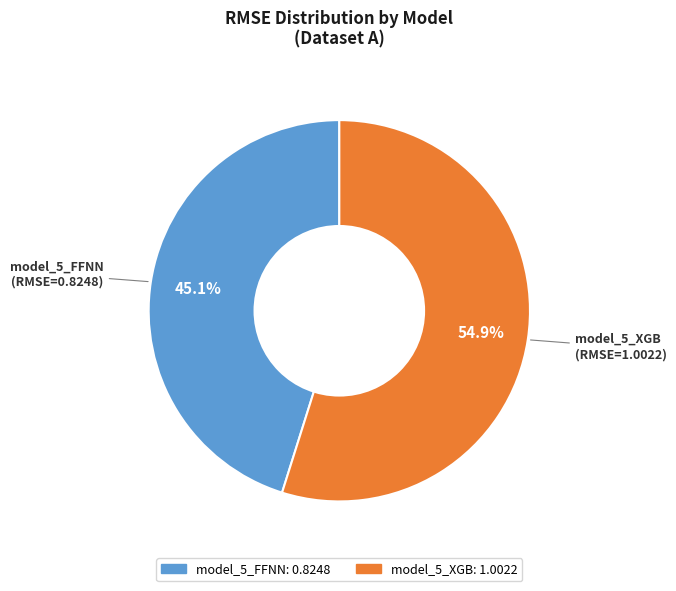

Rank the categories by value from highest to lowest.

model_5_XGB, model_5_FFNN